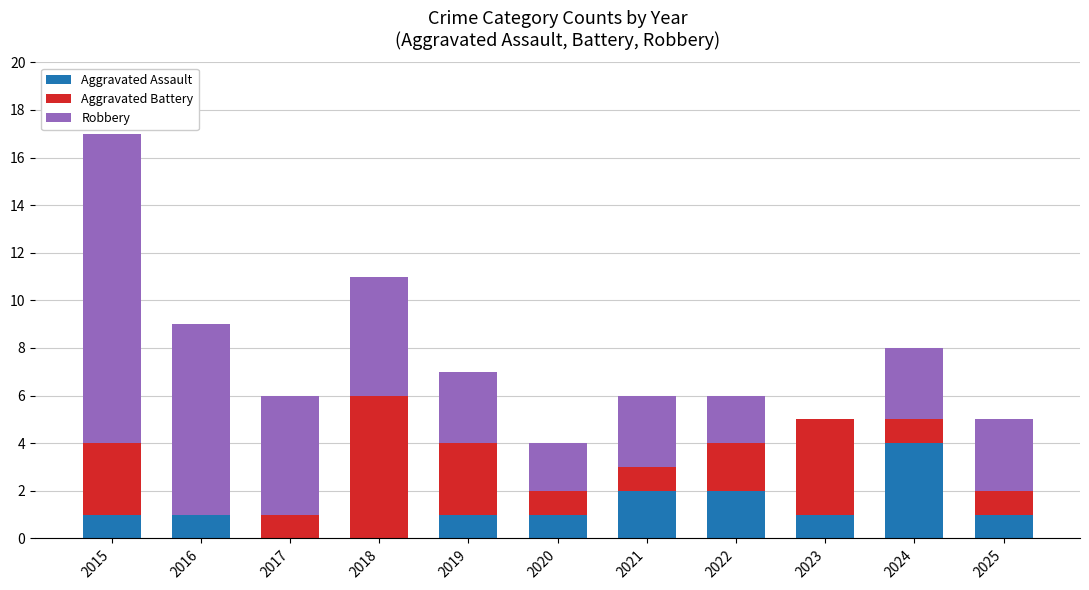

The Aggravated Assault series shows 1 at 2023. True or false?

True